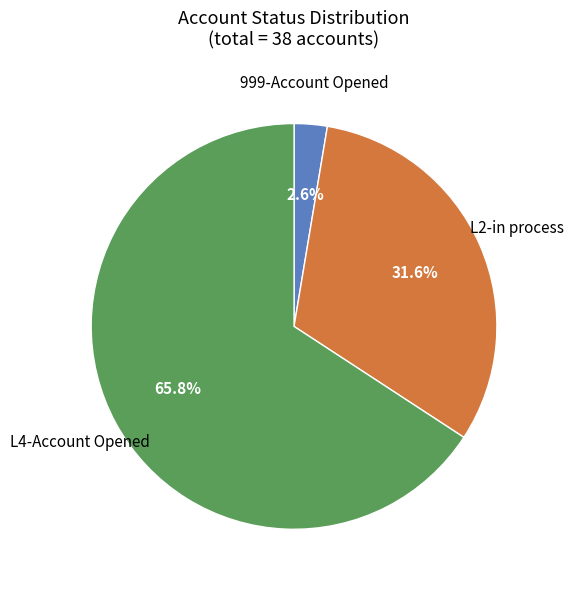

Count the number of slices in the pie.

3